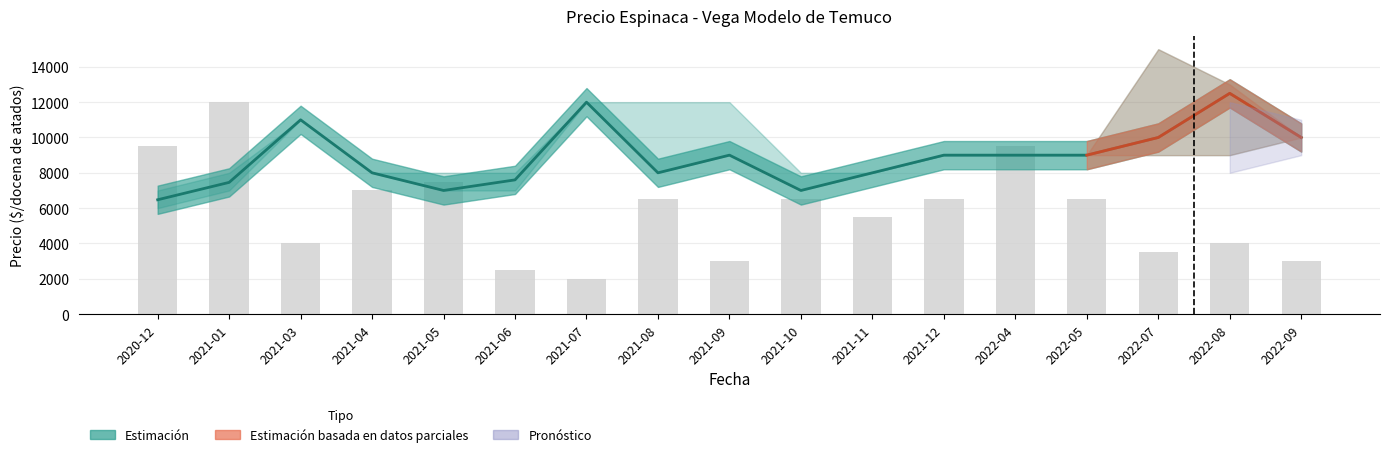

What is the label of the 7th bar from the right?

2021-11